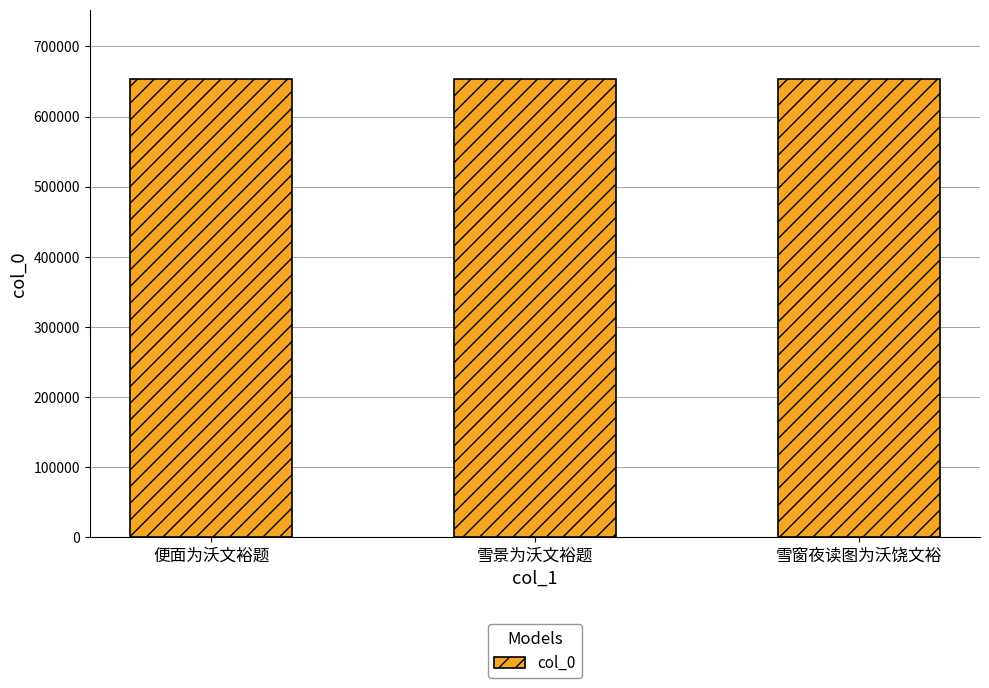

What value does the data have at 雪窗夜读图为沃饶文裕?

653739